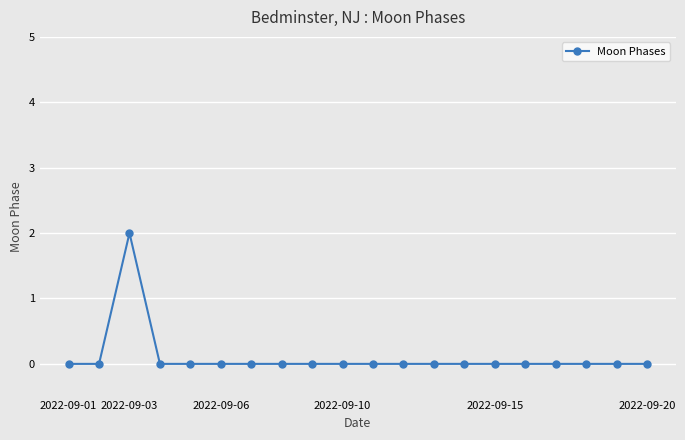

How many series are shown in this chart?

1